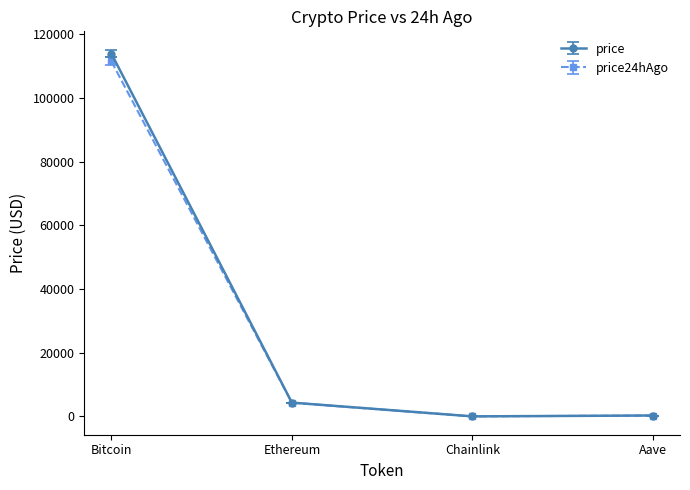

How many lines are shown in the chart?

2